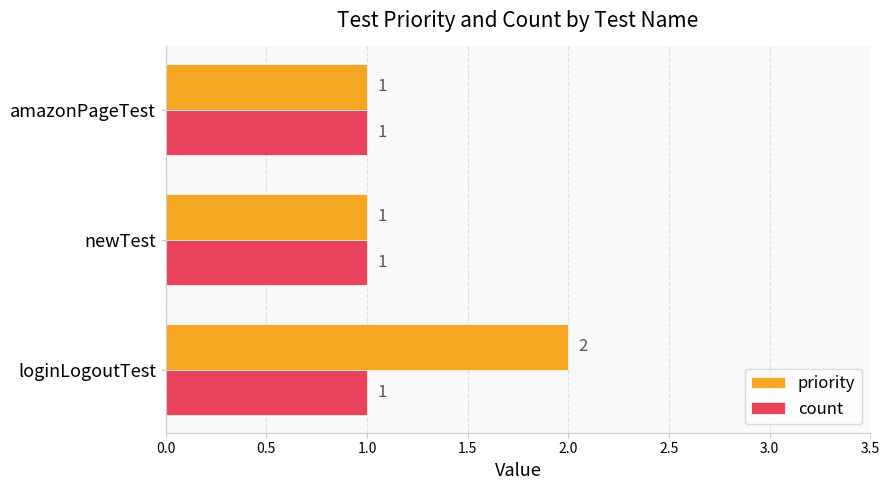

The value of count at loginLogoutTest is 1. True or false?

True